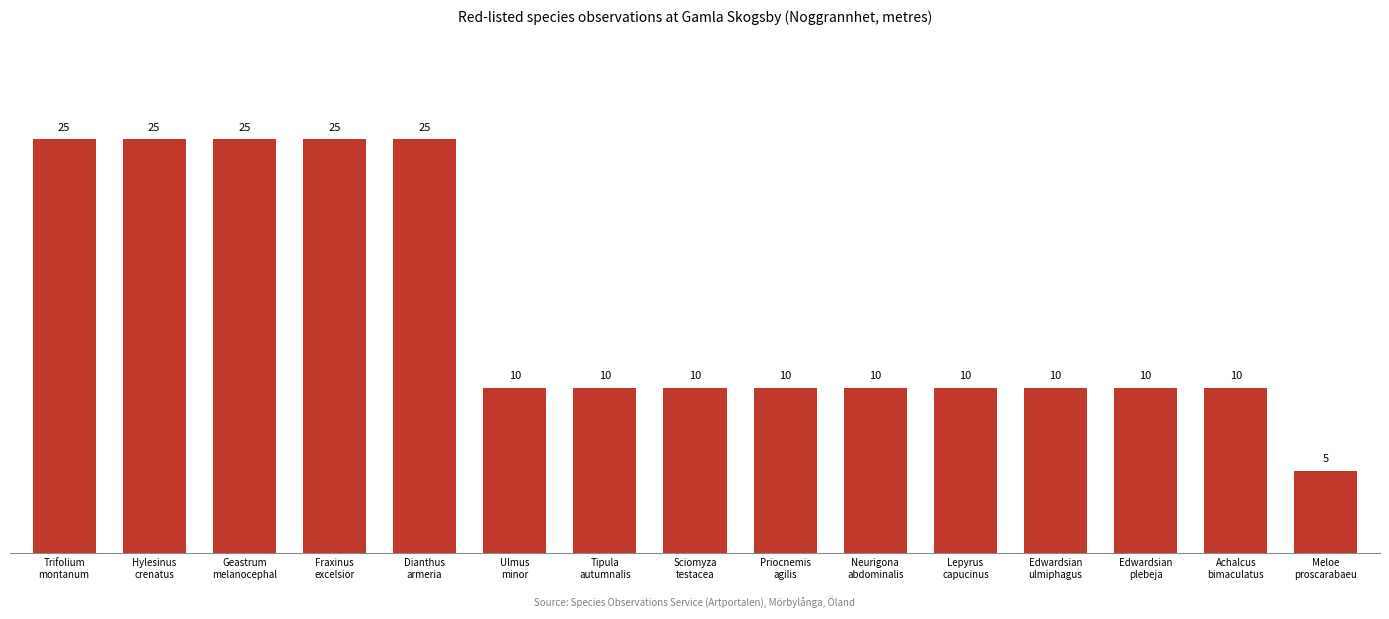

What is the difference between the maximum and minimum values?

20